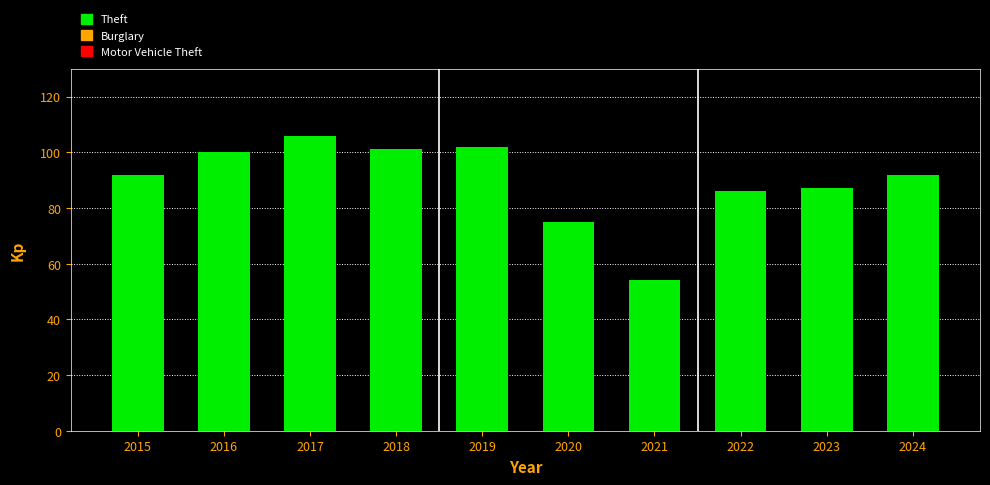

What is the smallest value displayed?

54